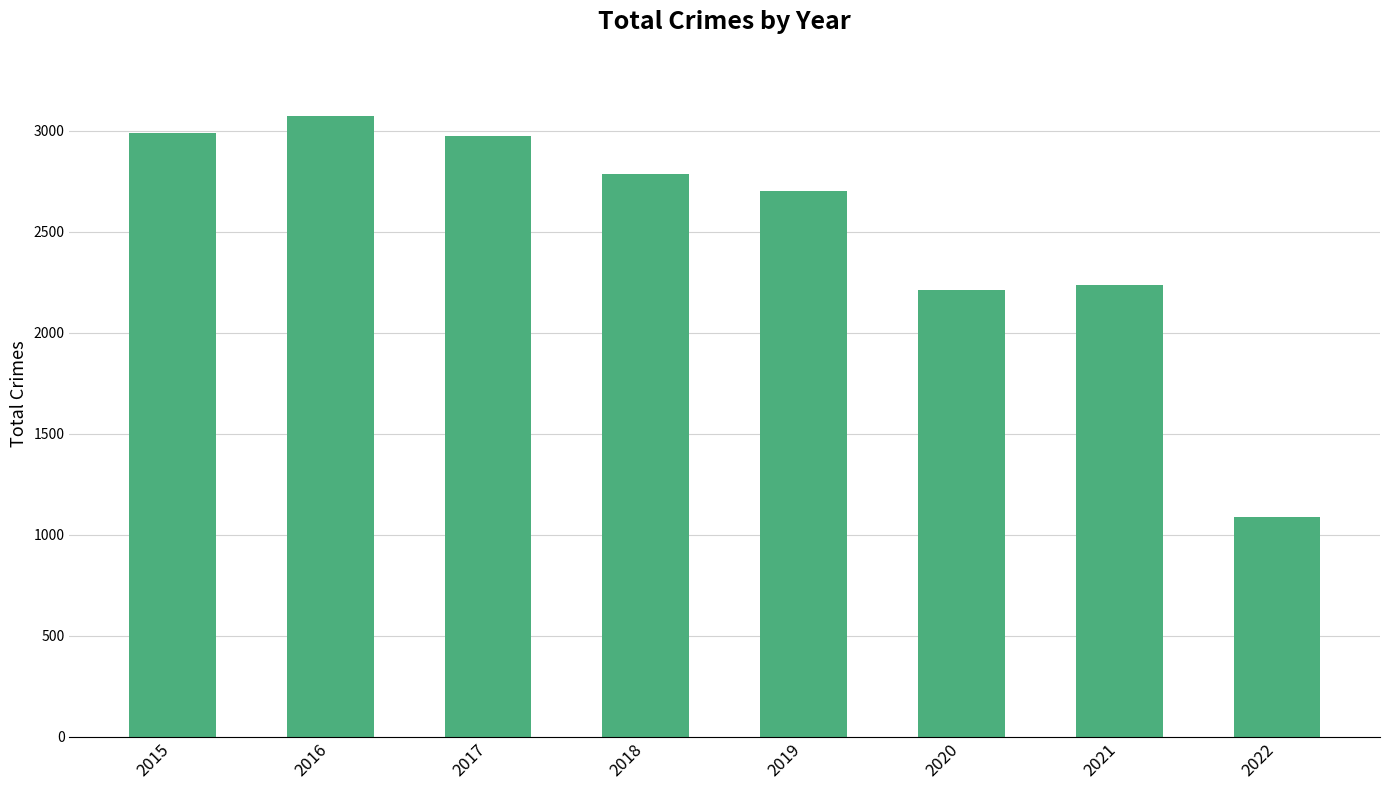

What is the difference between the values at 2015 and 2016?

83